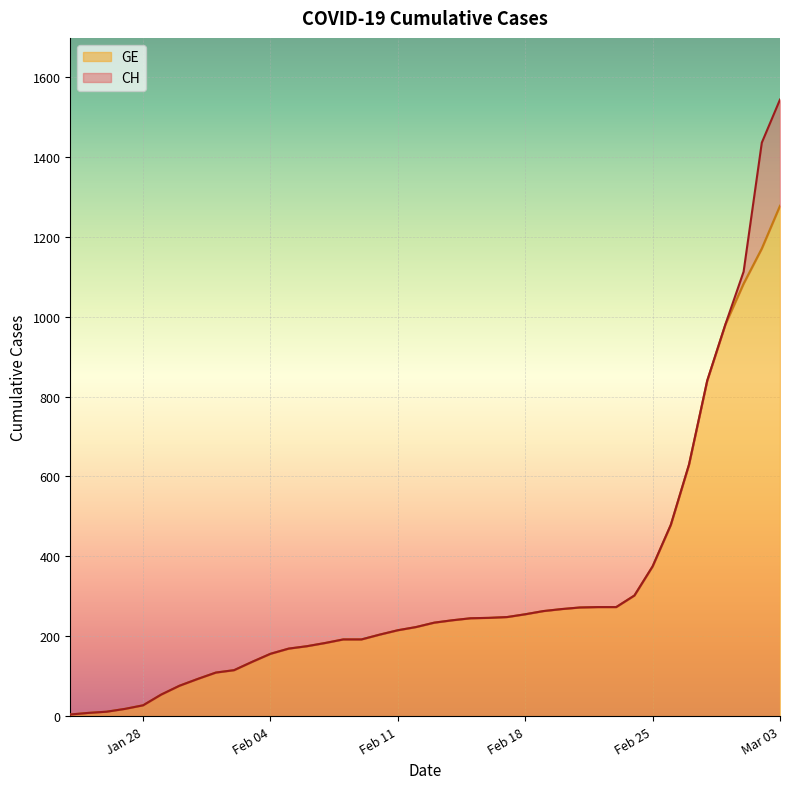

At how many categories does at least one series exceed 1472?

1